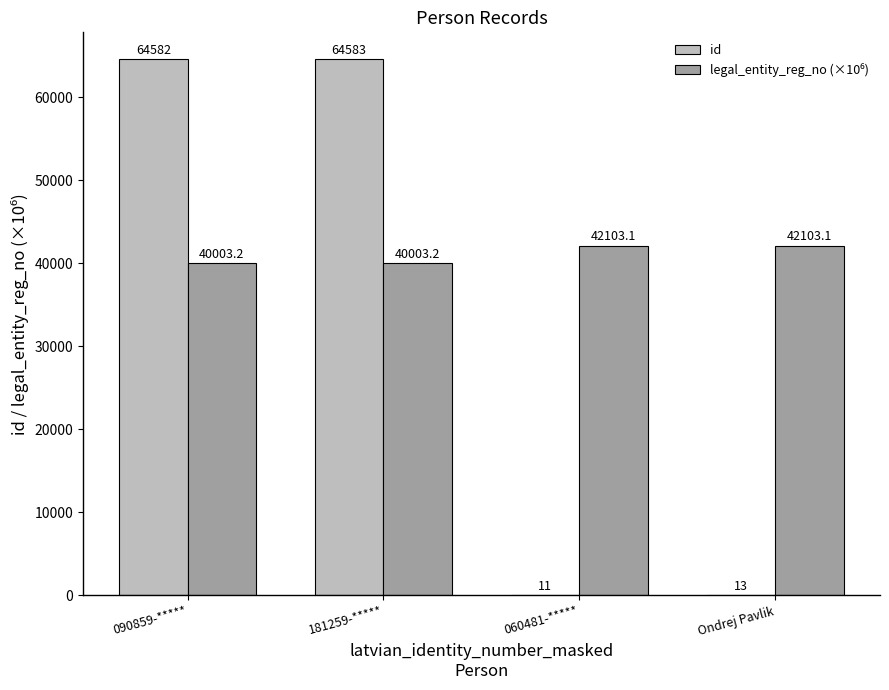

What is the sum of all id values?

129189.0